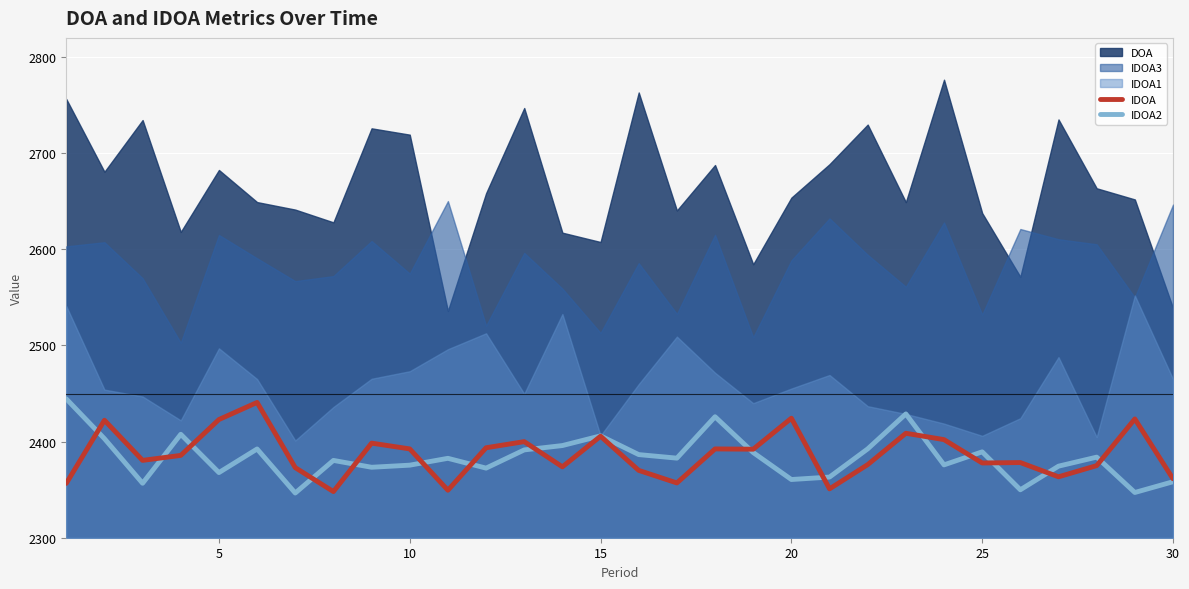

What is the difference between the IDOA values at 10 and 20?

31.9